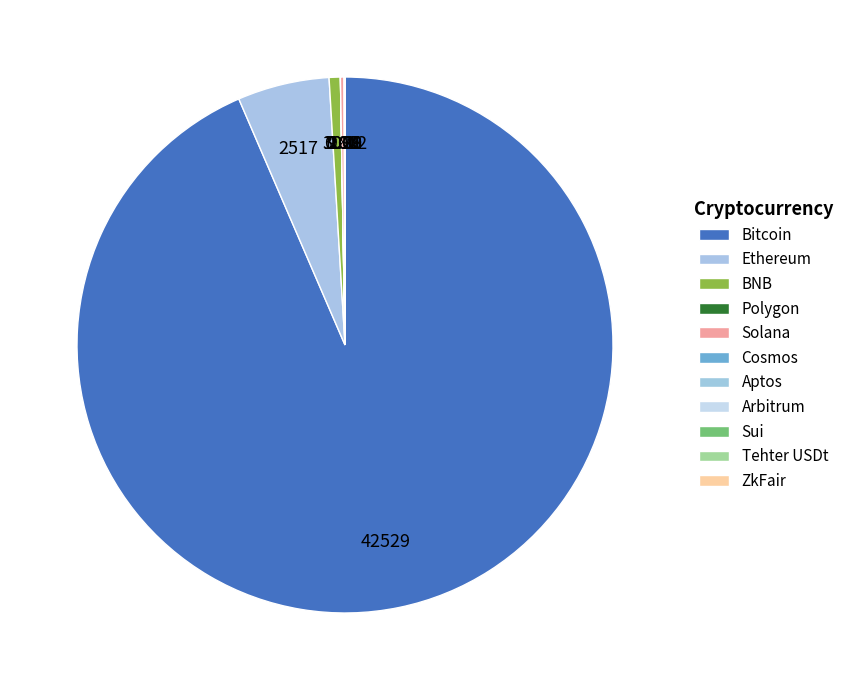

To the nearest percent, what portion does Bitcoin represent?

94%